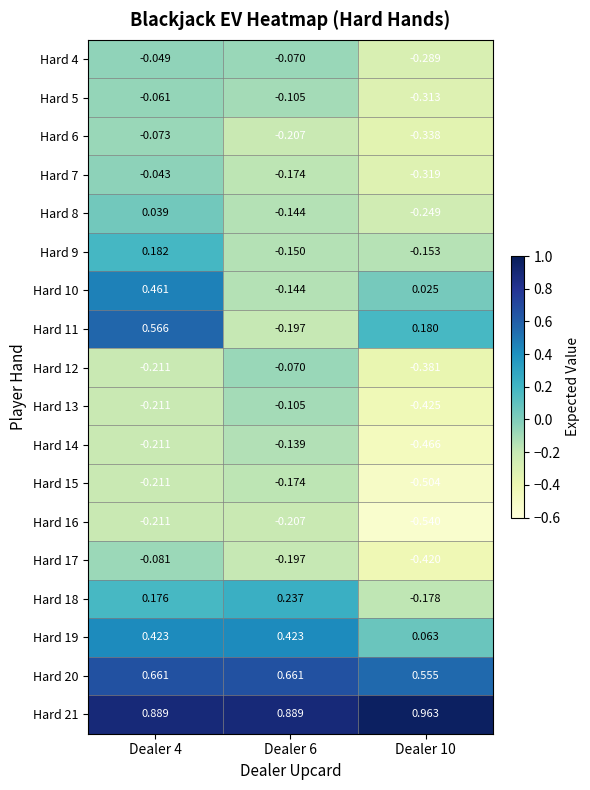

Is the value of Hard 9 at Dealer 4 greater than the value of Hard 10 at Dealer 4?

No